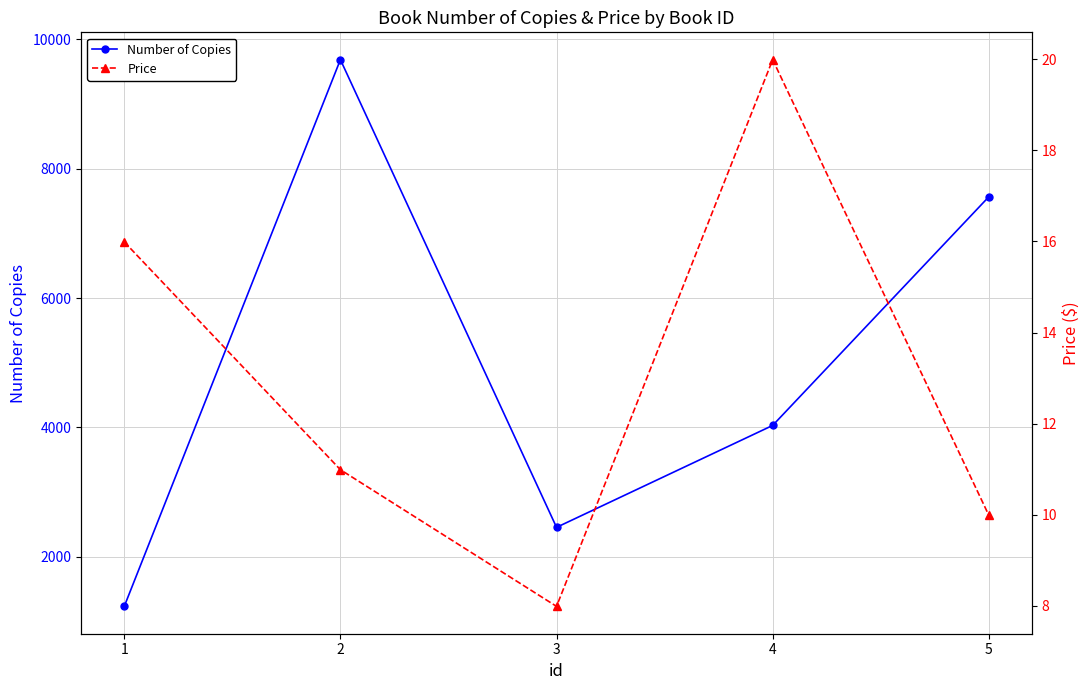

What is the sum of all Price values?

65.0